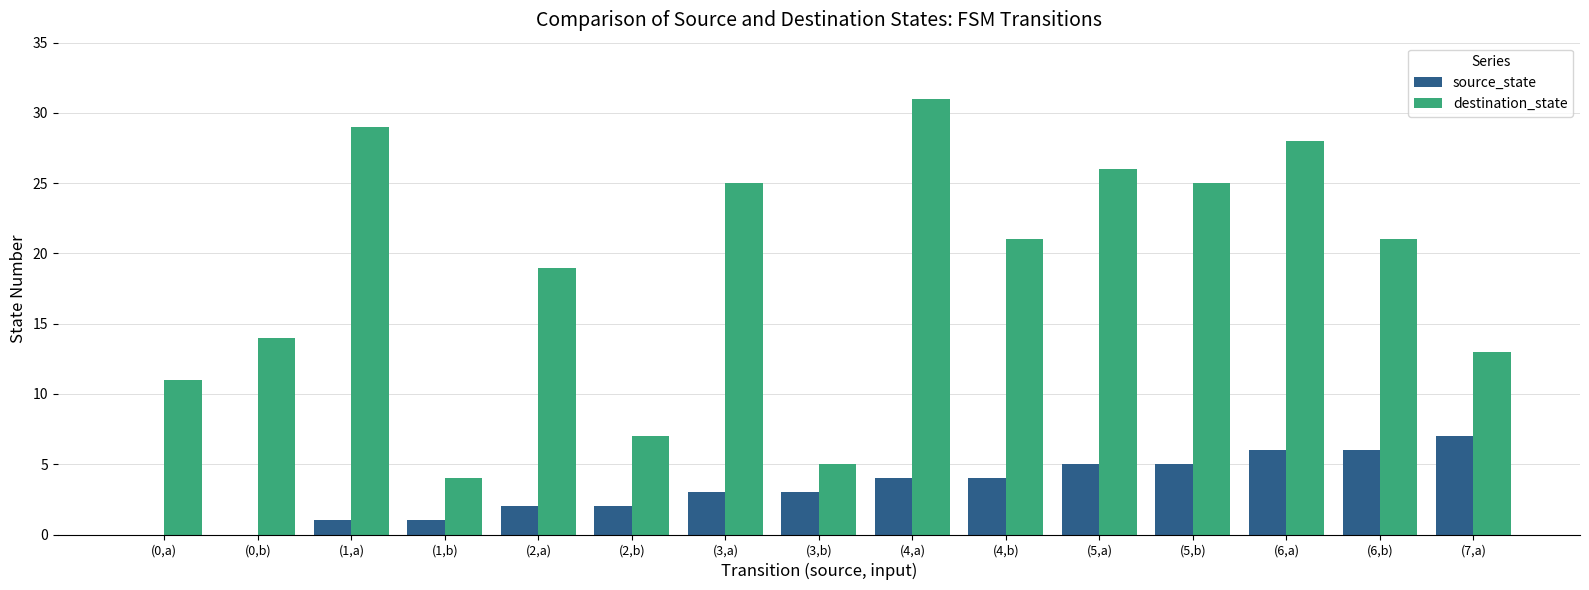

The value of source_state at (1,b) is 1. True or false?

True